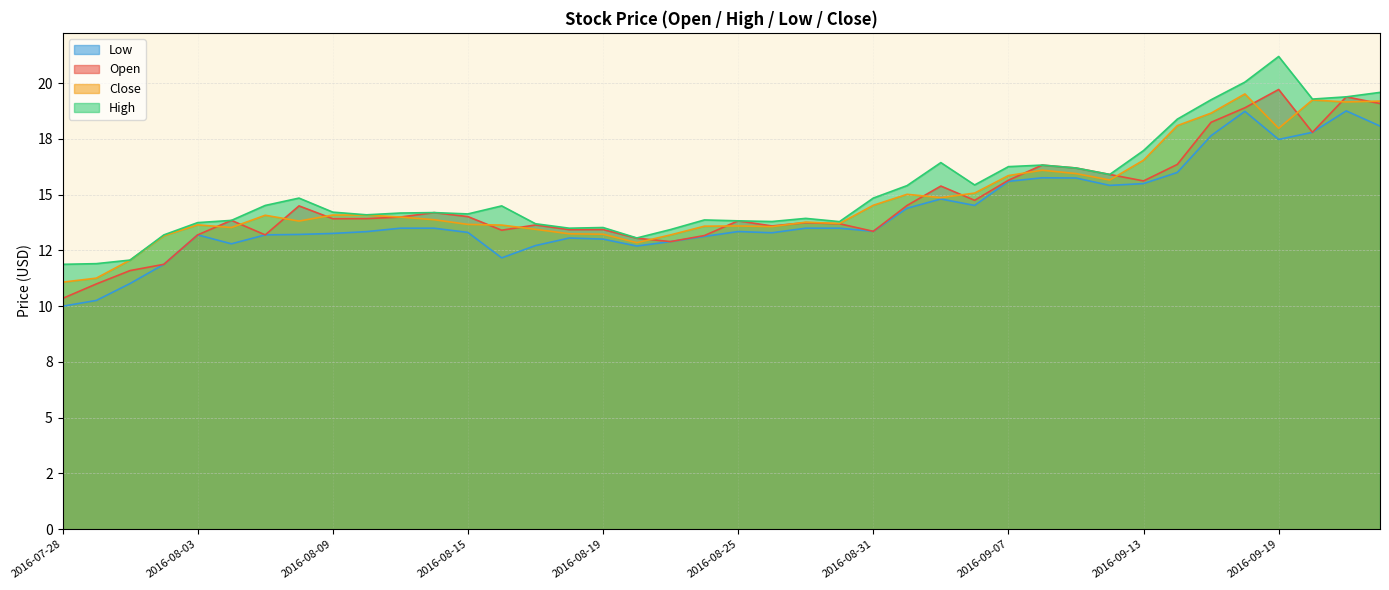

Rank the series by their maximum value, from highest to lowest.

High, Open, Close, Low